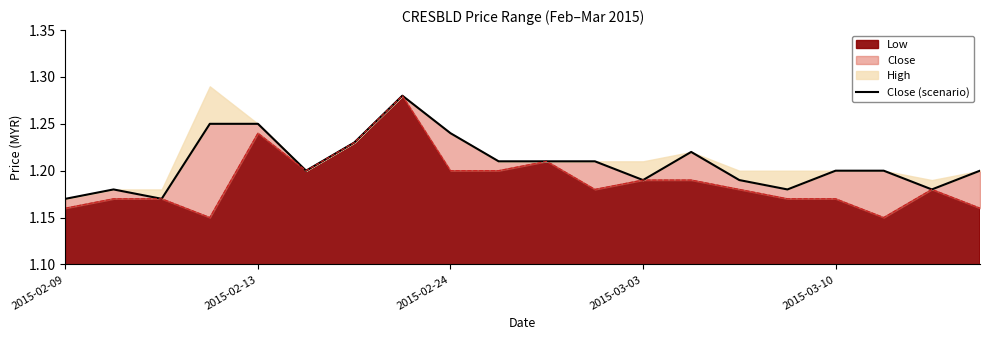

Read the value at 18.

1.2